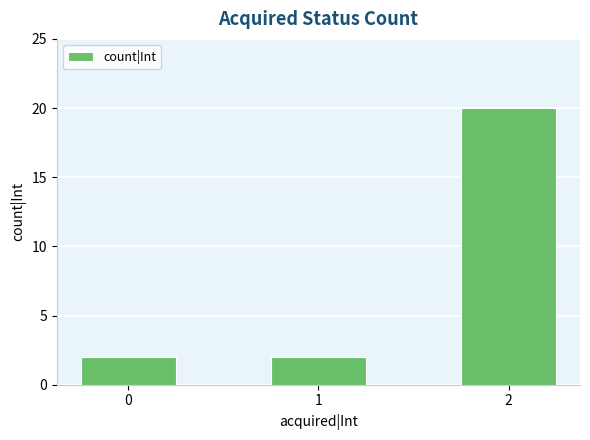

What is the ratio of the value at 0 to the value at 1?

1.0